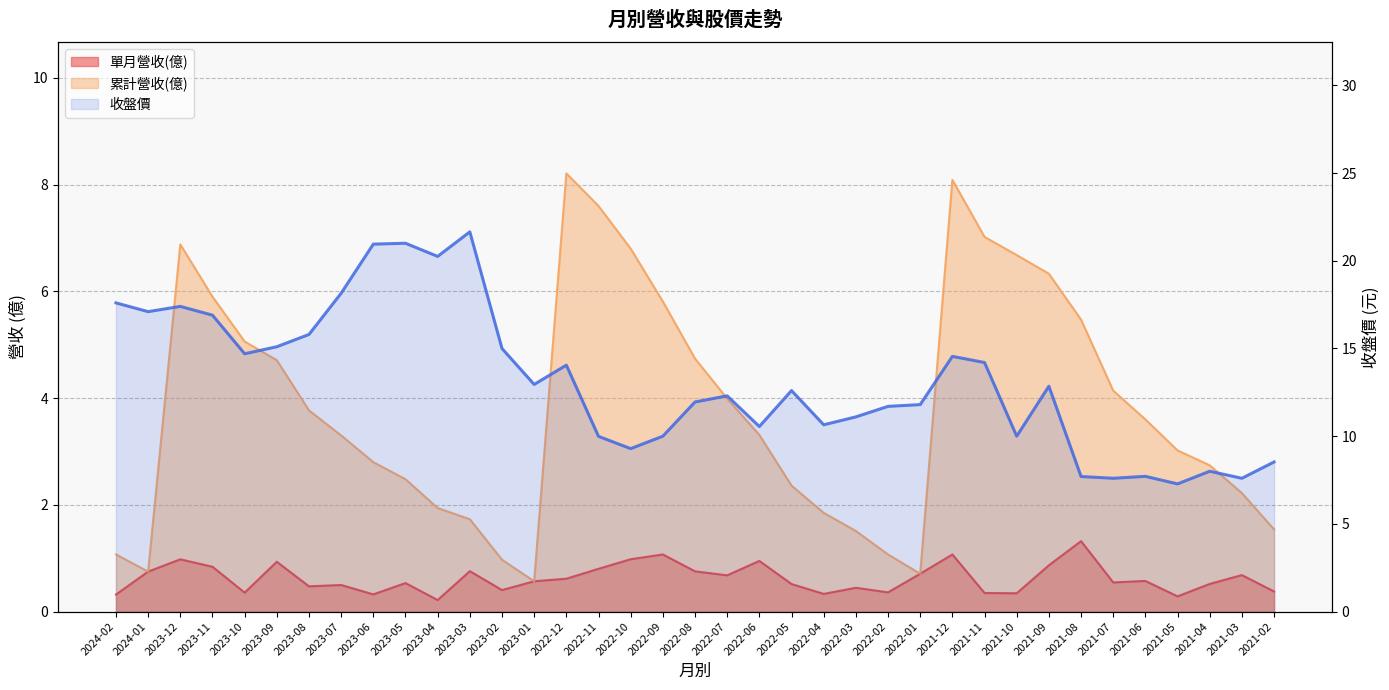

Reading right to left, extract all data points from this chart.

8.5	7.6	8.0	7.3	7.7	7.6	7.7	12.8	10.0	14.2	14.6	11.8	11.7	11.1	10.7	12.6	10.6	12.3	11.9	10.0	9.3	10.0	14.1	12.9	15.0	21.6	20.2	21.0	20.9	18.1	15.8	15.1	14.7	16.9	17.4	17.1	17.6